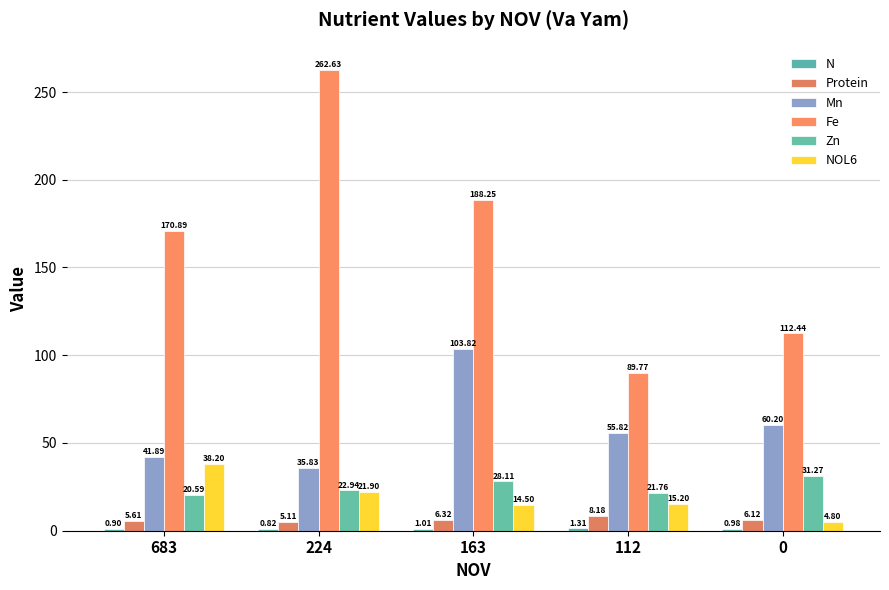

How many groups of bars are there?

5